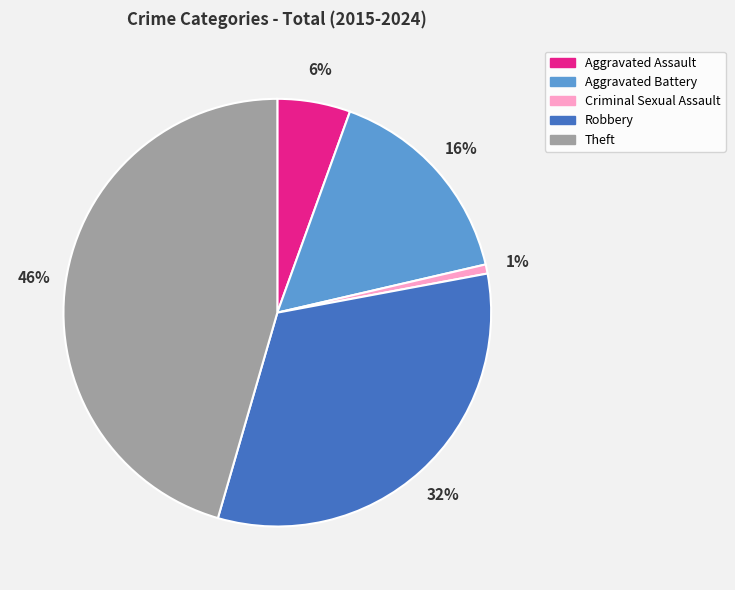

True or false: Aggravated Battery accounts for 16% of the total.

True